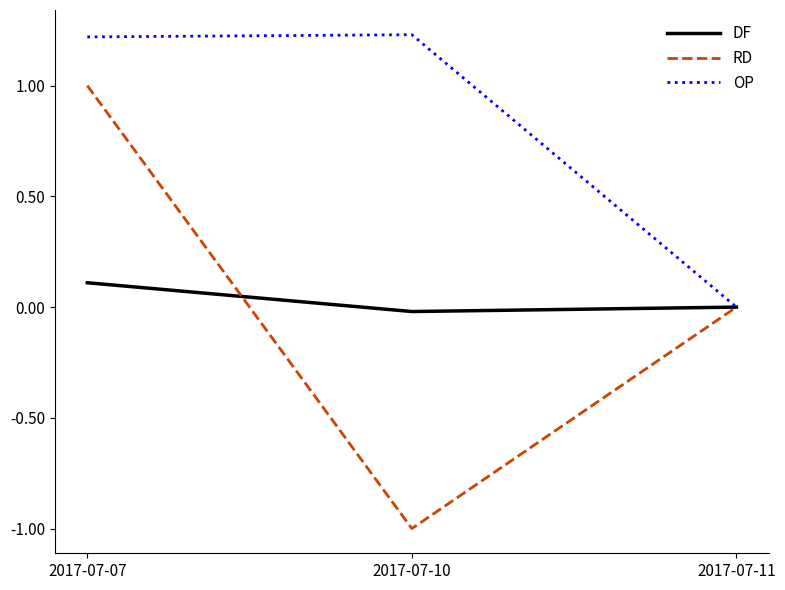

Is the value of RD at 2017-07-07 greater than the value of OP at 2017-07-07?

No